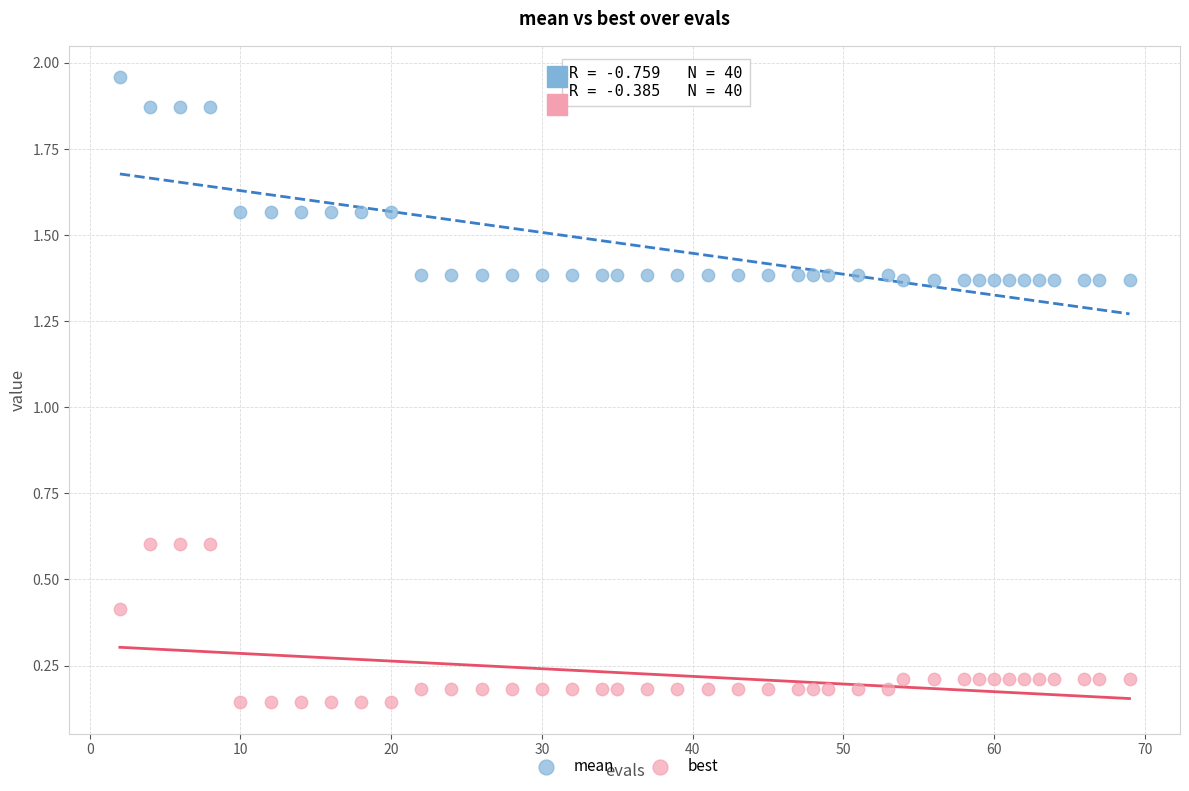

What is the X range (max minus min) for the scatter plot?

67.0